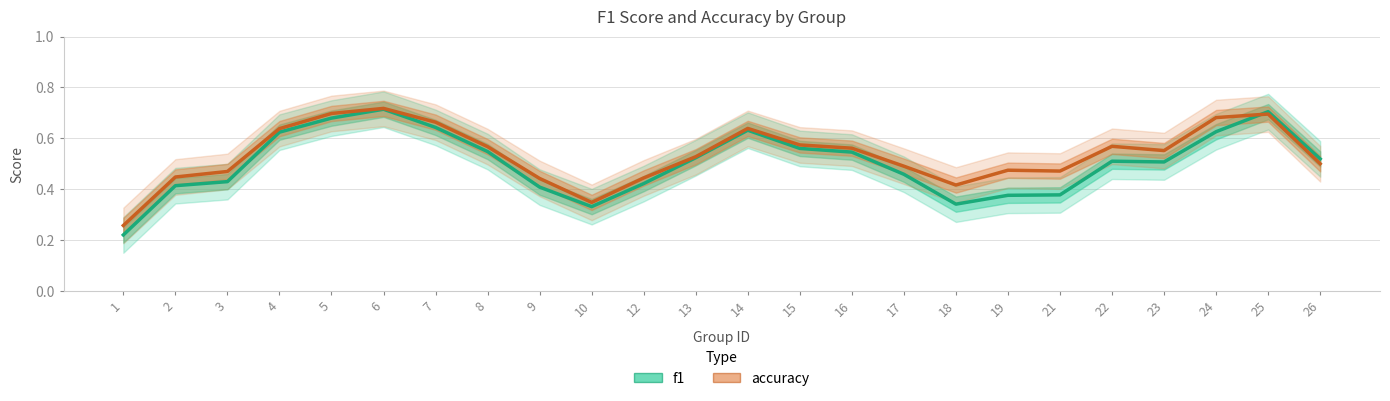

True or false: f1 has a value of 0.5 at 26.

True